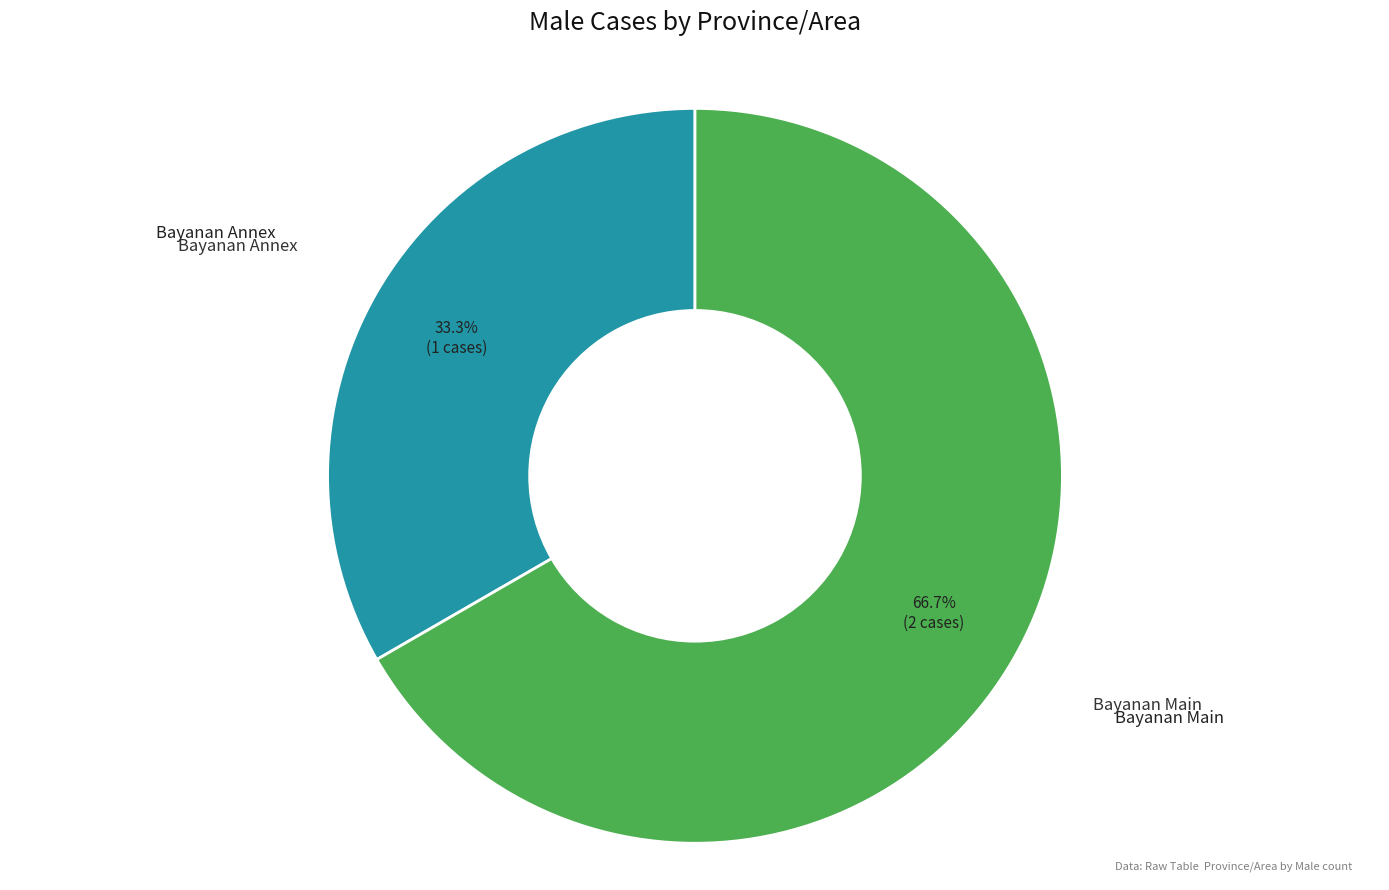

Is there a majority slice in this chart?

Yes